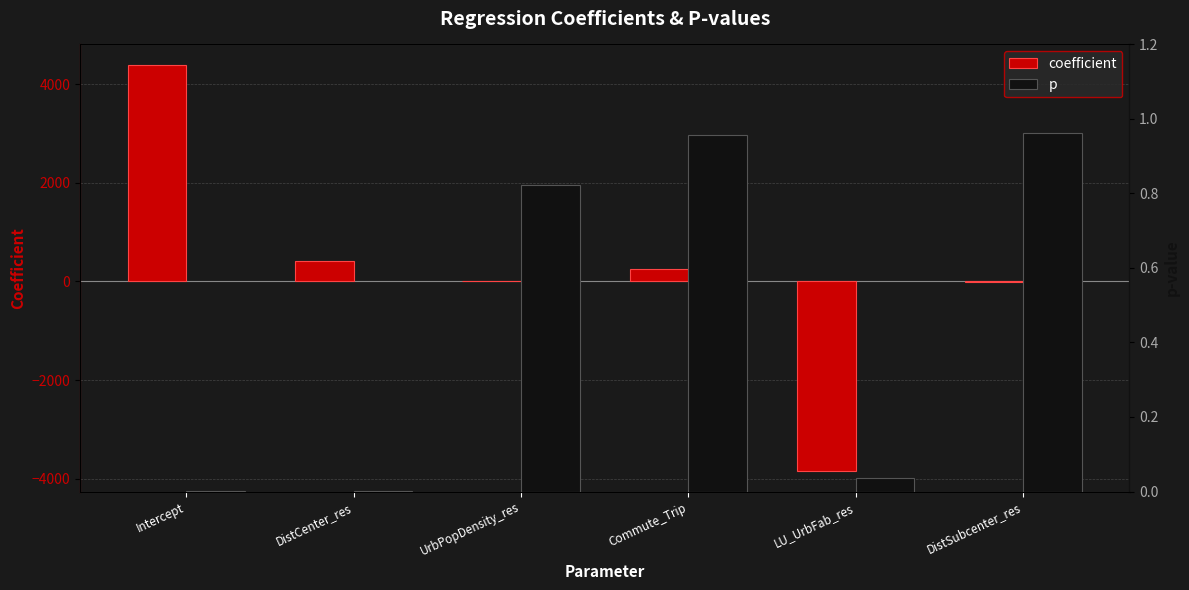

What is the total value across all series at UrbPopDensity_res?

0.9